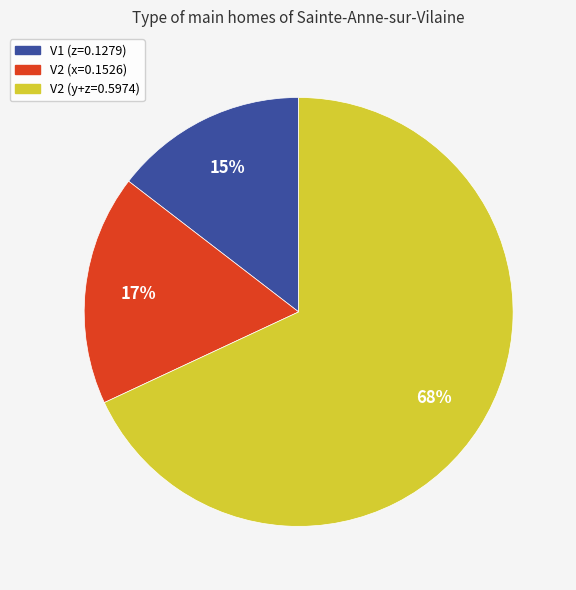

To the nearest percent, what is the difference between the largest and smallest slice percentages?

53%